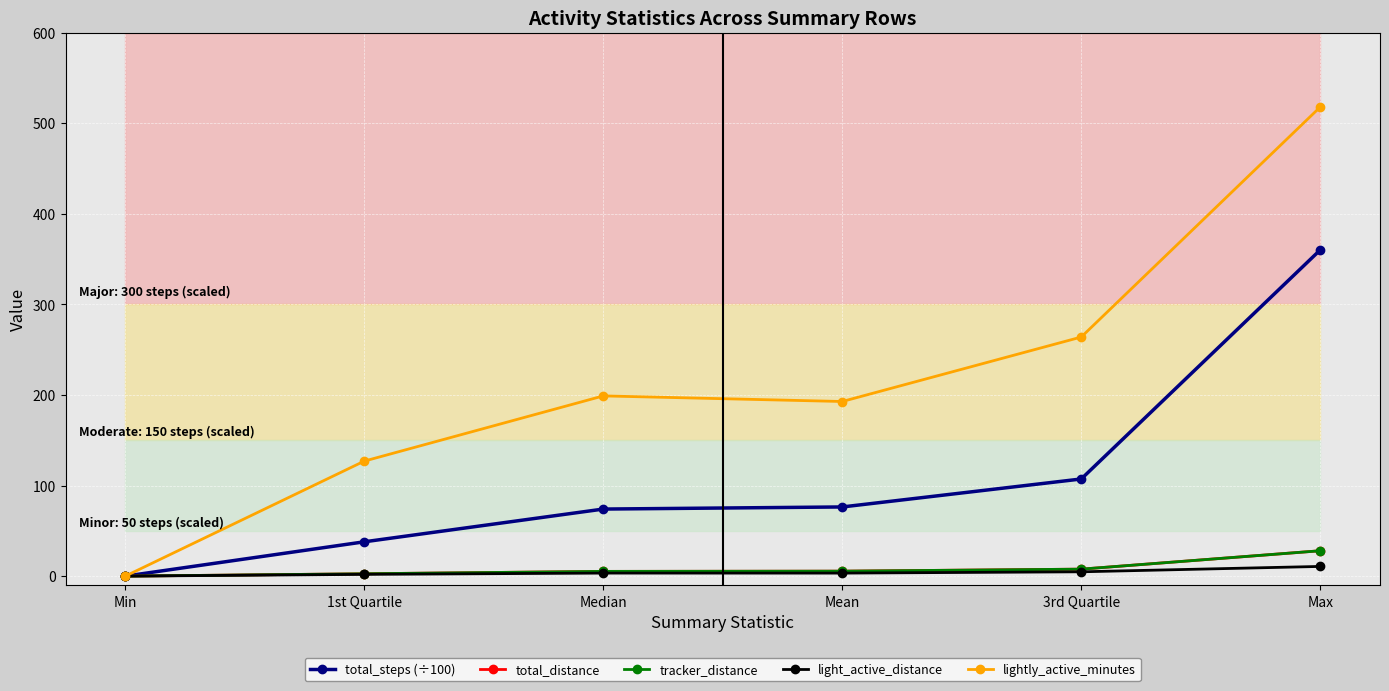

What is the difference between the maximum and minimum values in the total_steps (÷100) series?

360.2